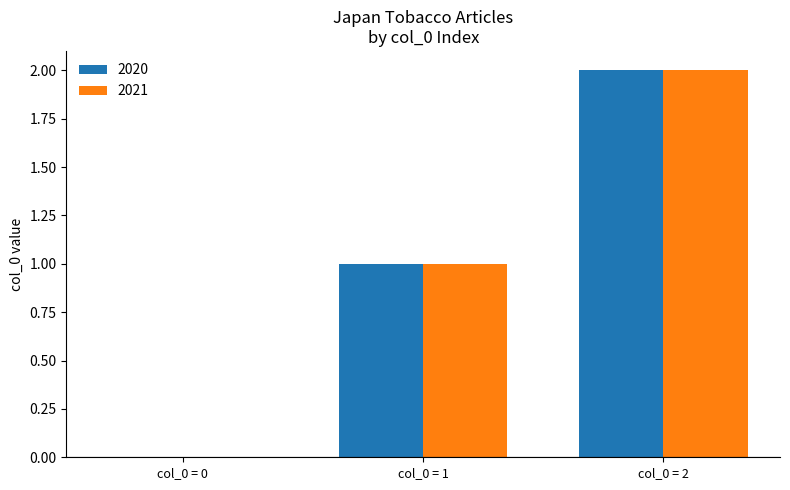

Reading right to left, extract all data points from this chart.

2020: 2	1	0
2021: 2	1	0